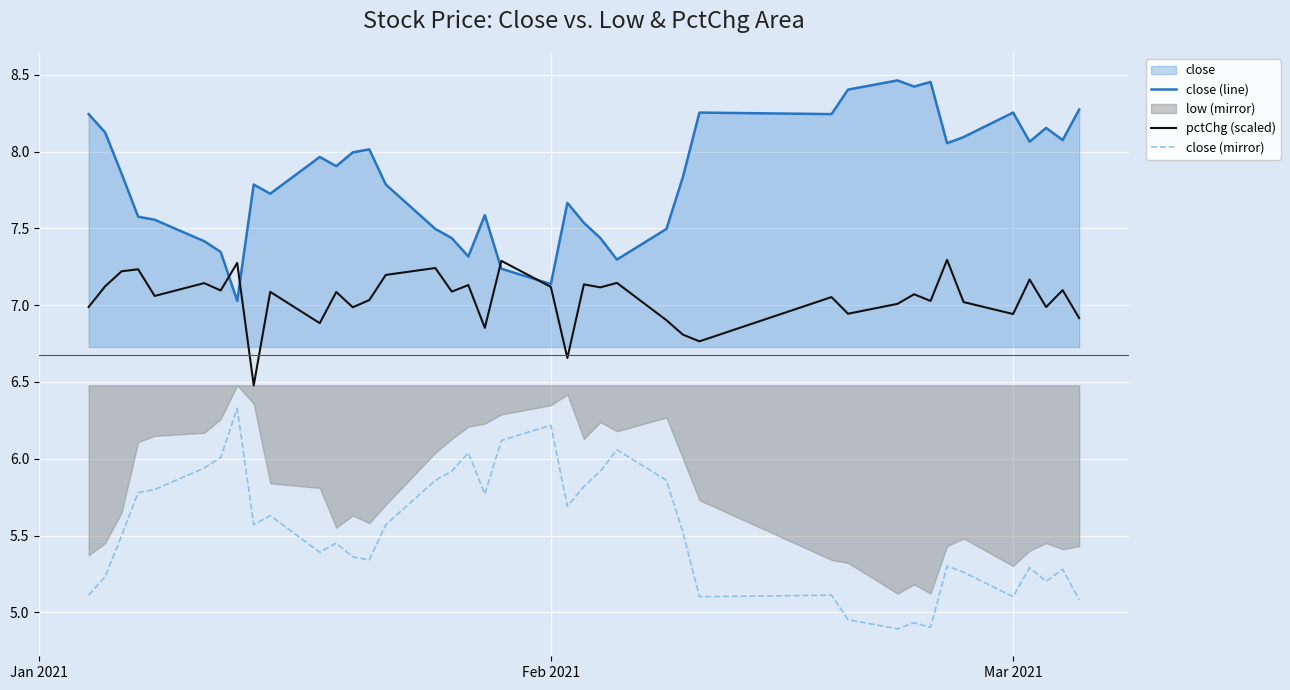

True or false: close (mirror) has a value of 5.1 at Mar 2021.

True